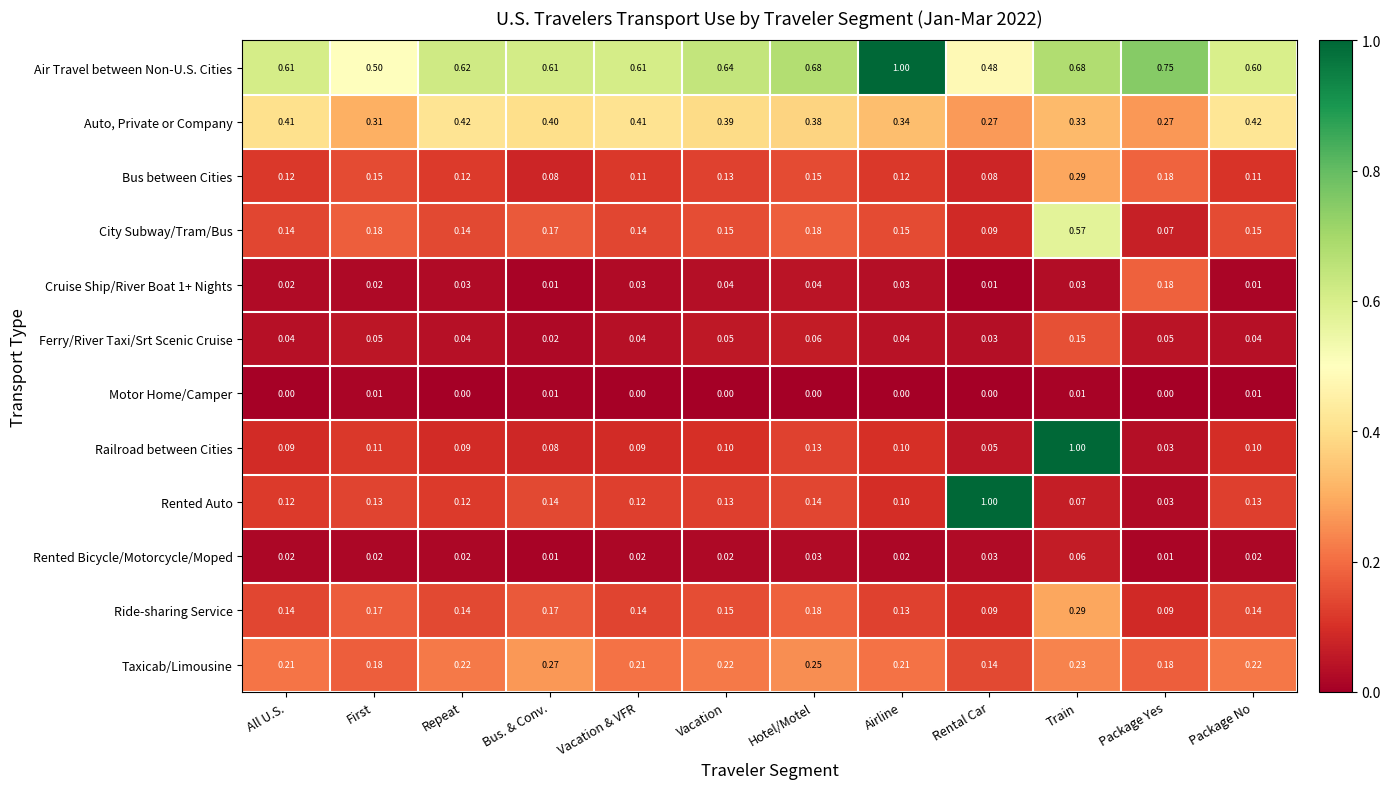

At which label does Rented Bicycle/Motorcycle/Moped reach its peak?

Train